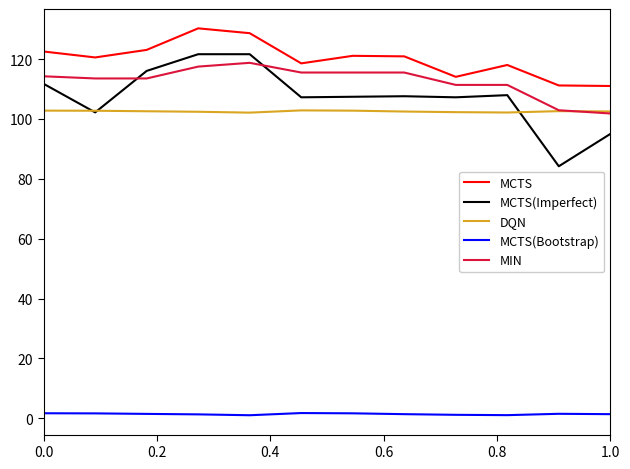

Which series has the widest spread of values?

MCTS(Imperfect)